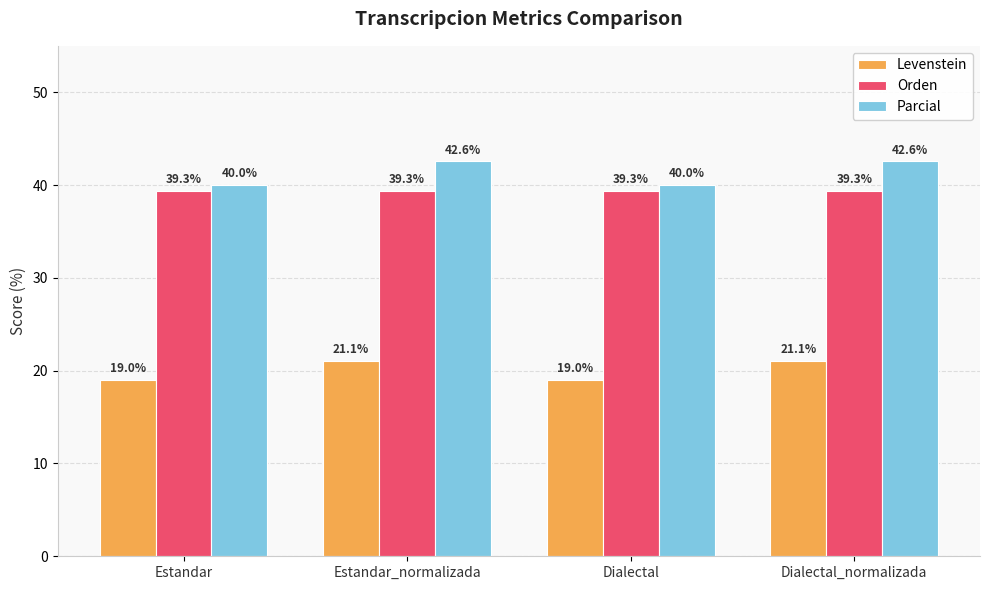

What is the maximum value shown in the chart?

42.6